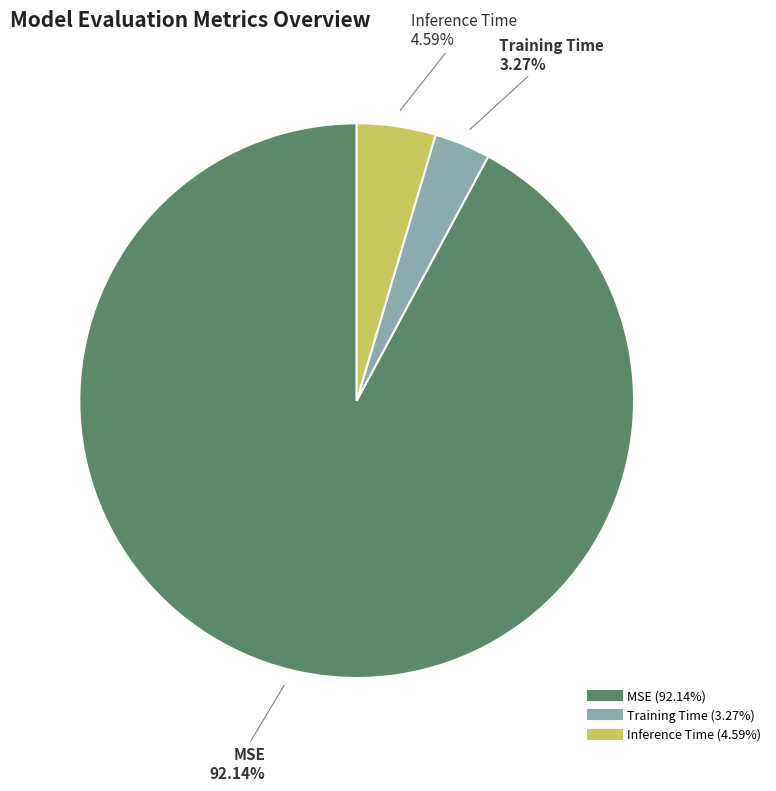

To the nearest percent, what percentage of the pie is Training Time?

3%